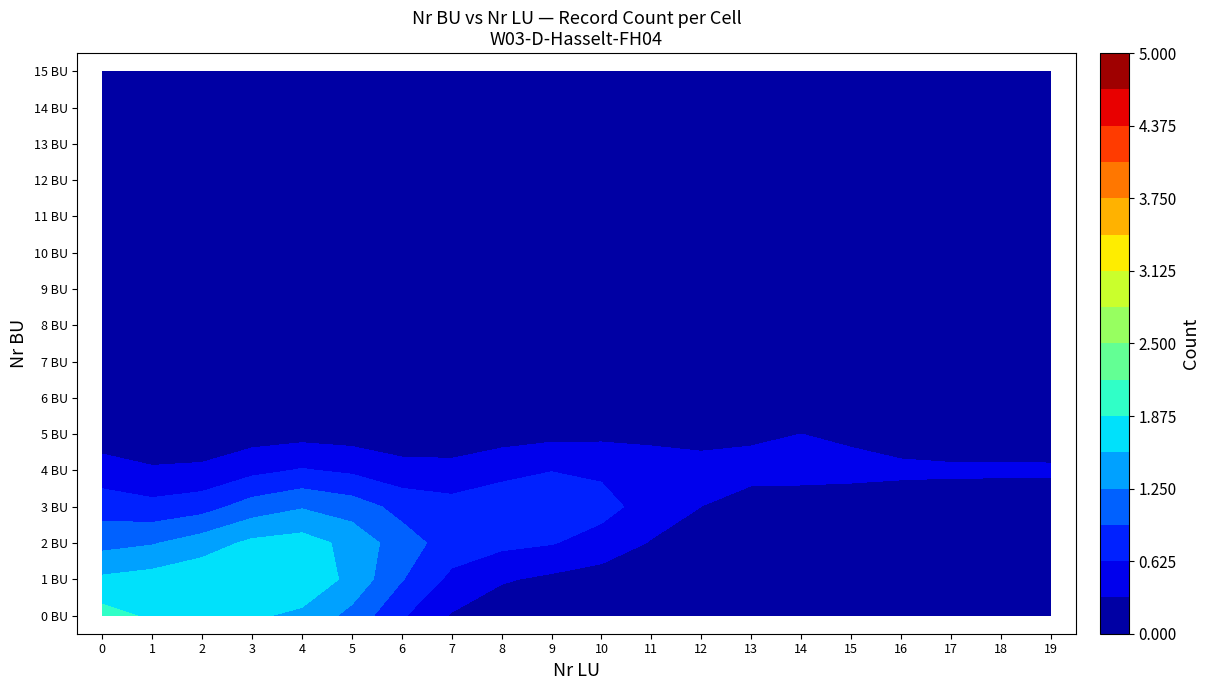

True or false: 3 has a value of 4 at 9.

False